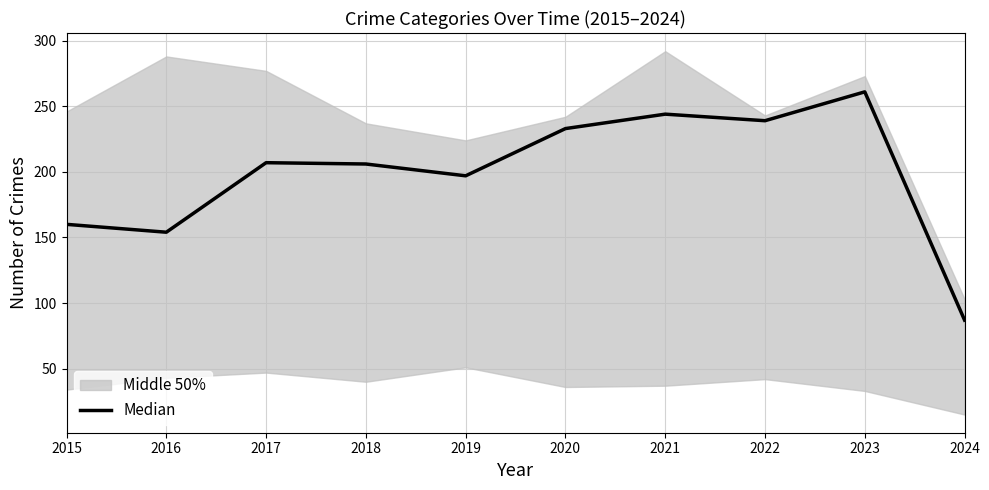

Reading left to right, list all the values displayed in this chart.

2015=160	2016=154	2017=207	2018=206	2019=197	2020=233	2021=244	2022=239	2023=261	2024=87